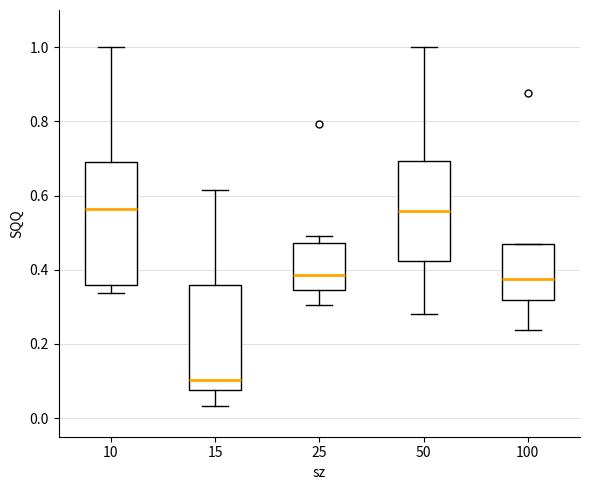

Which box's median line is the lowest?

15